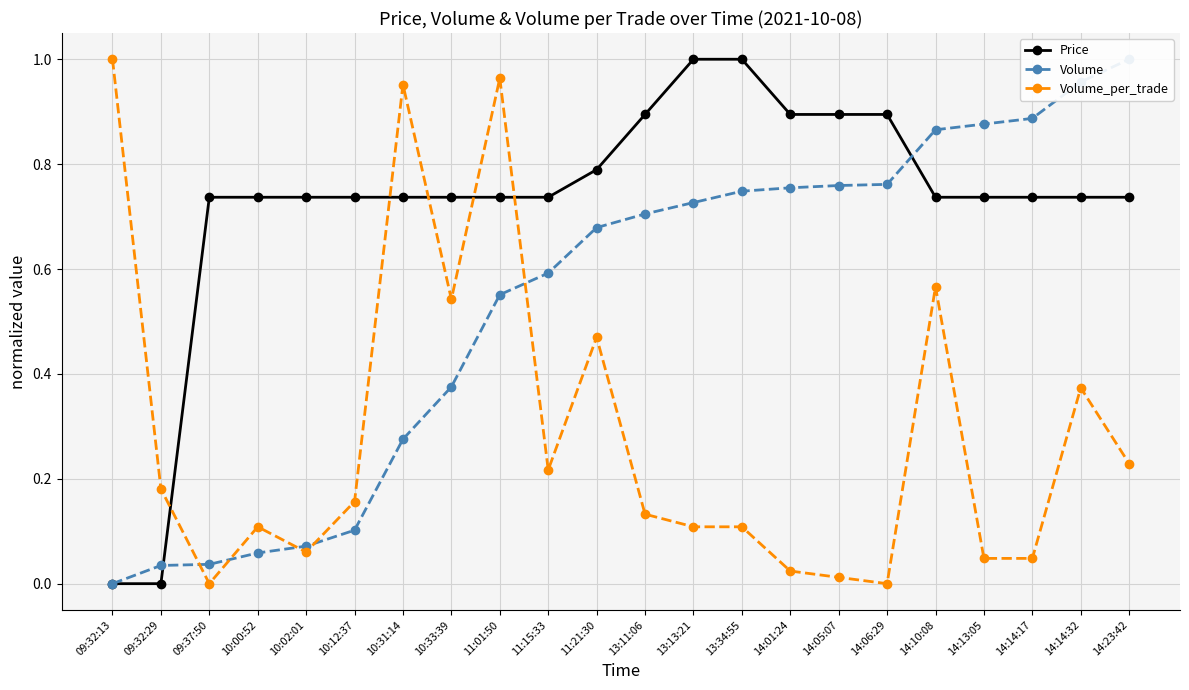

Is it true that Volume equals 0.0 at 10:12:37?

False